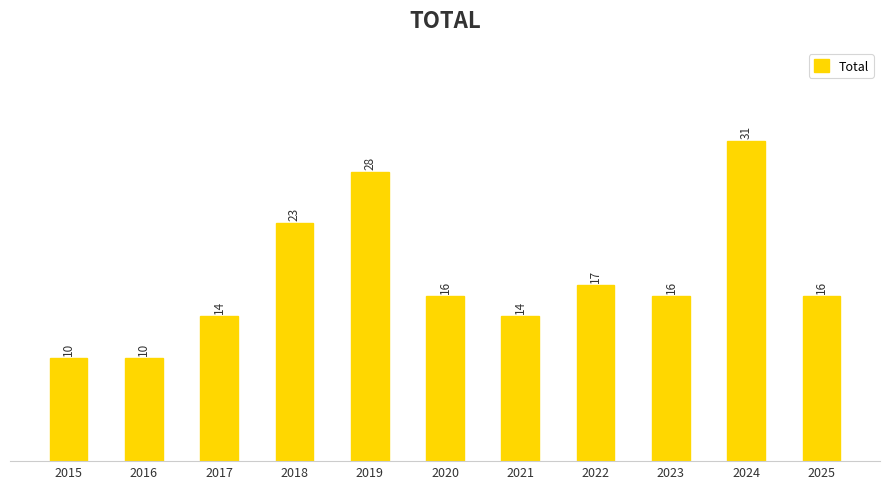

What is the change in value from 2015 to 2024?

+21